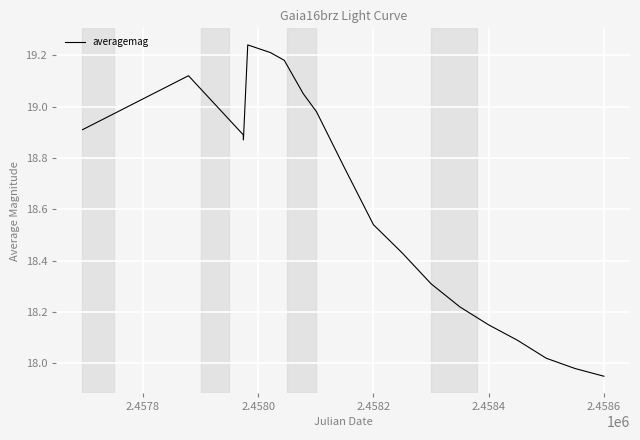

What is the difference between the maximum and minimum values?

1.3